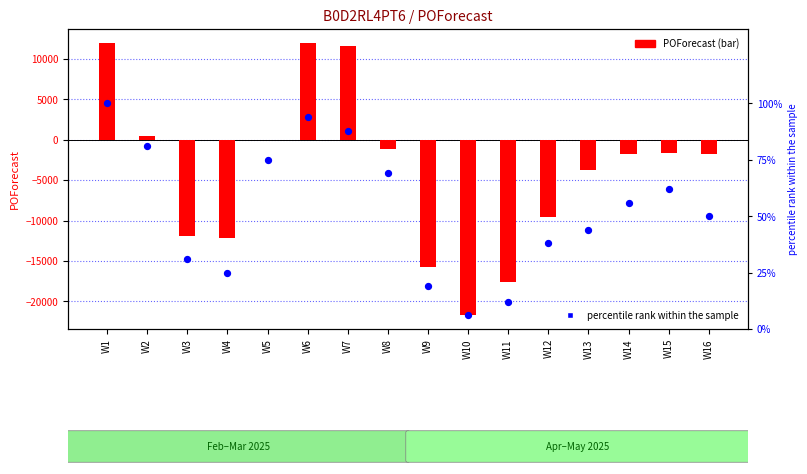

Which series has the largest total across all categories?

percentile rank within the sample